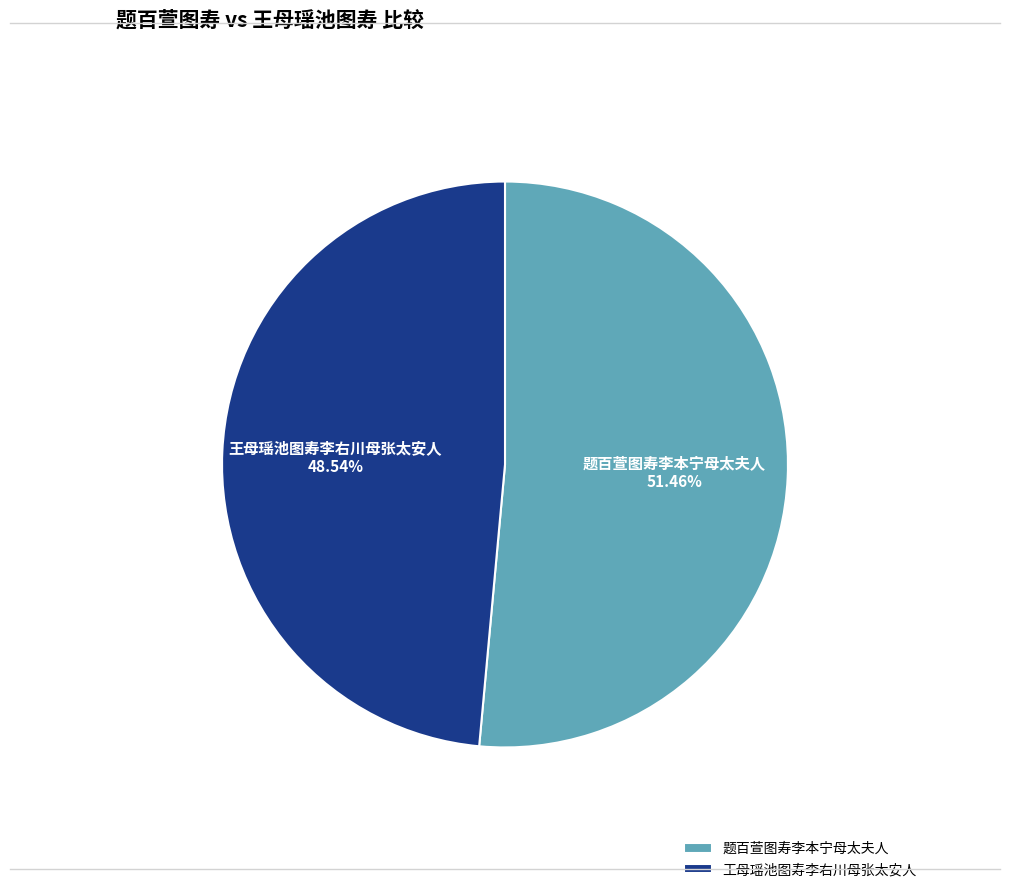

Rank the categories by value from highest to lowest.

题百萱图寿李本宁母太夫人, 王母瑶池图寿李右川母张太安人